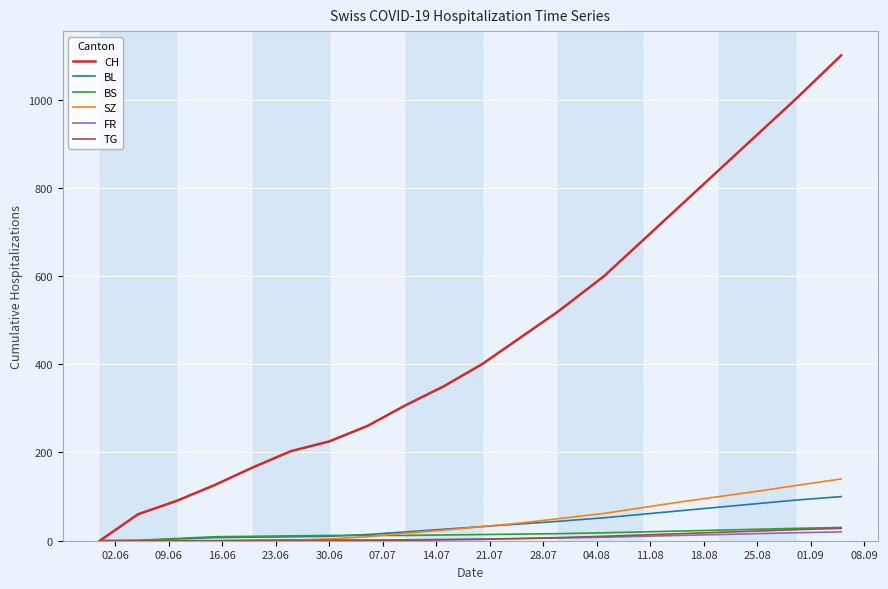

What is the greatest value displayed?

1100